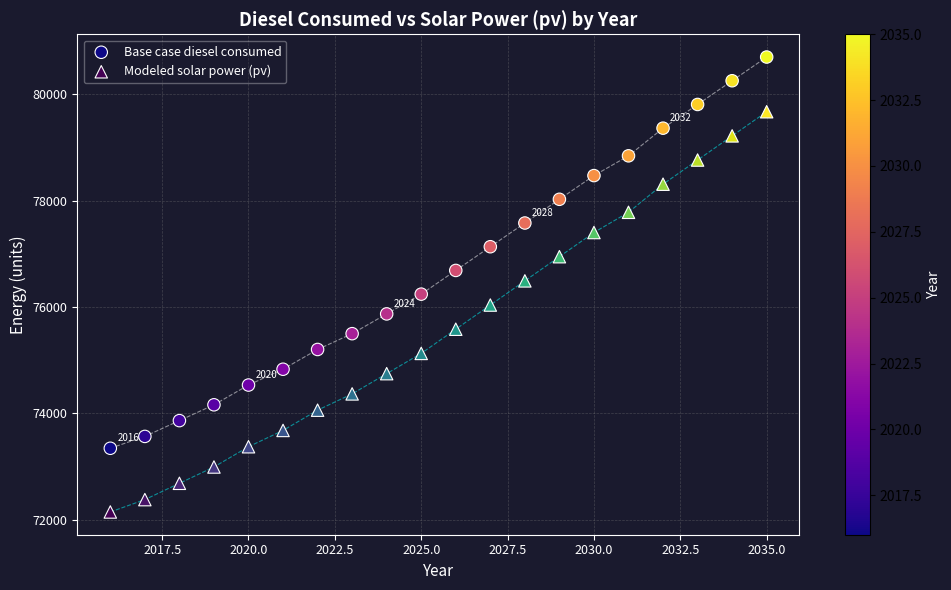

Across all data points, what is the range of Y values (max minus min)?

8554.5